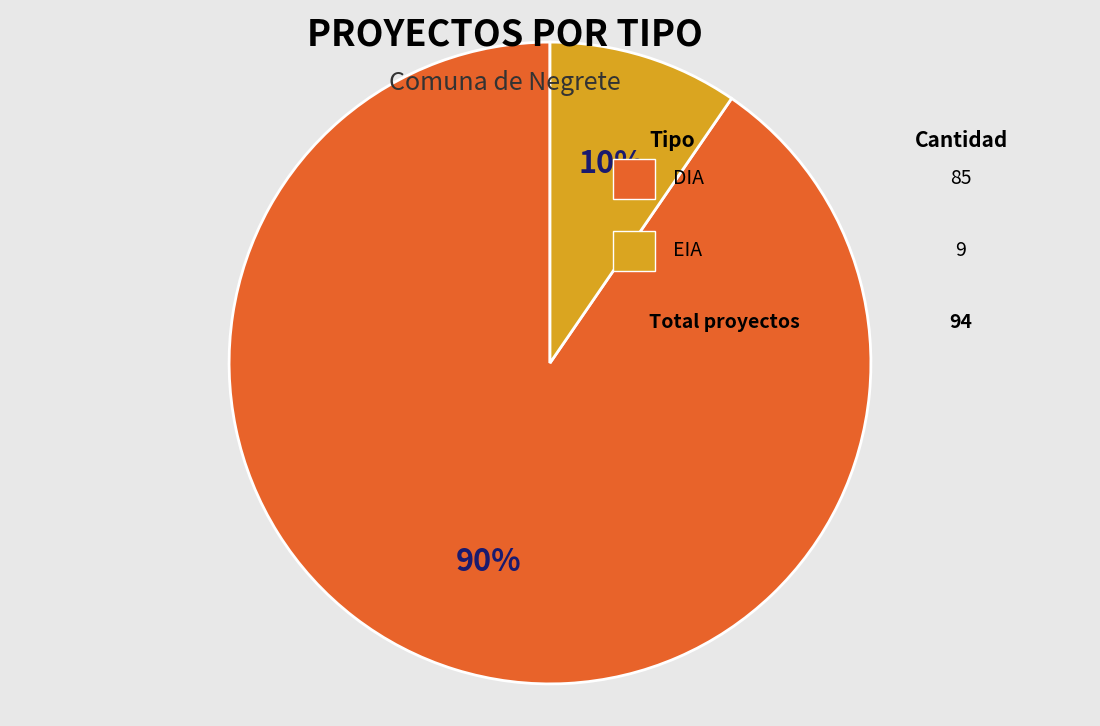

Is there a majority slice in this chart?

Yes